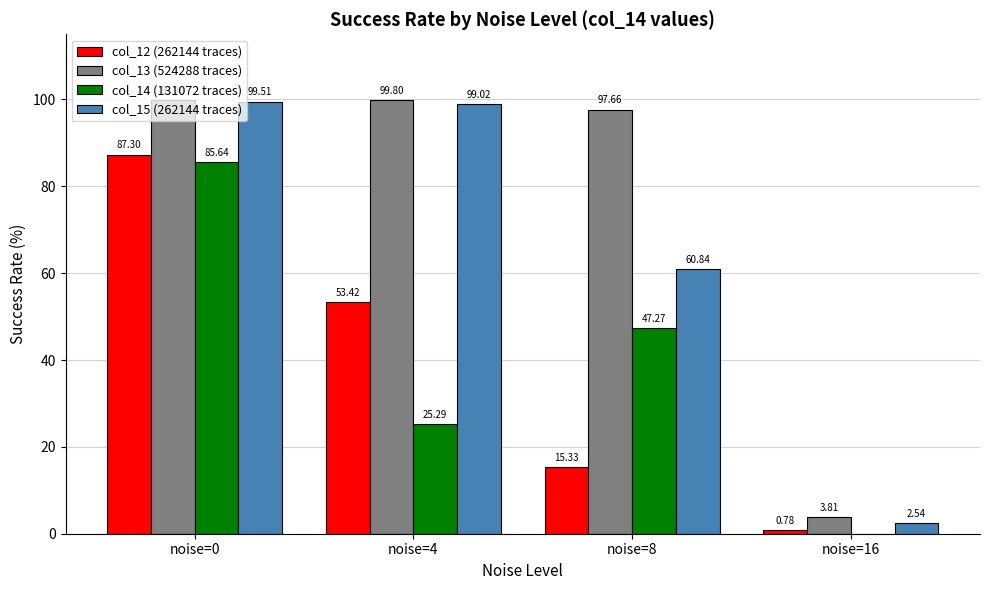

Which category has the highest value in the col_13 (524288 traces) series?

noise=0